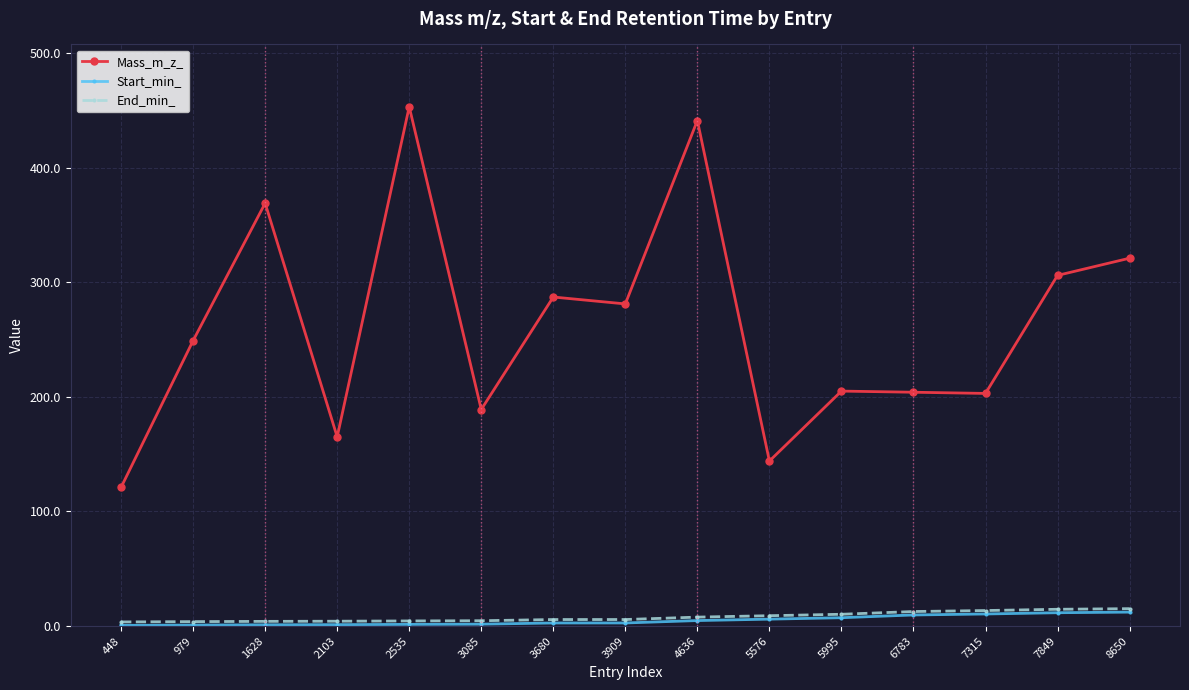

Which series has the widest spread of values?

Mass_m_z_